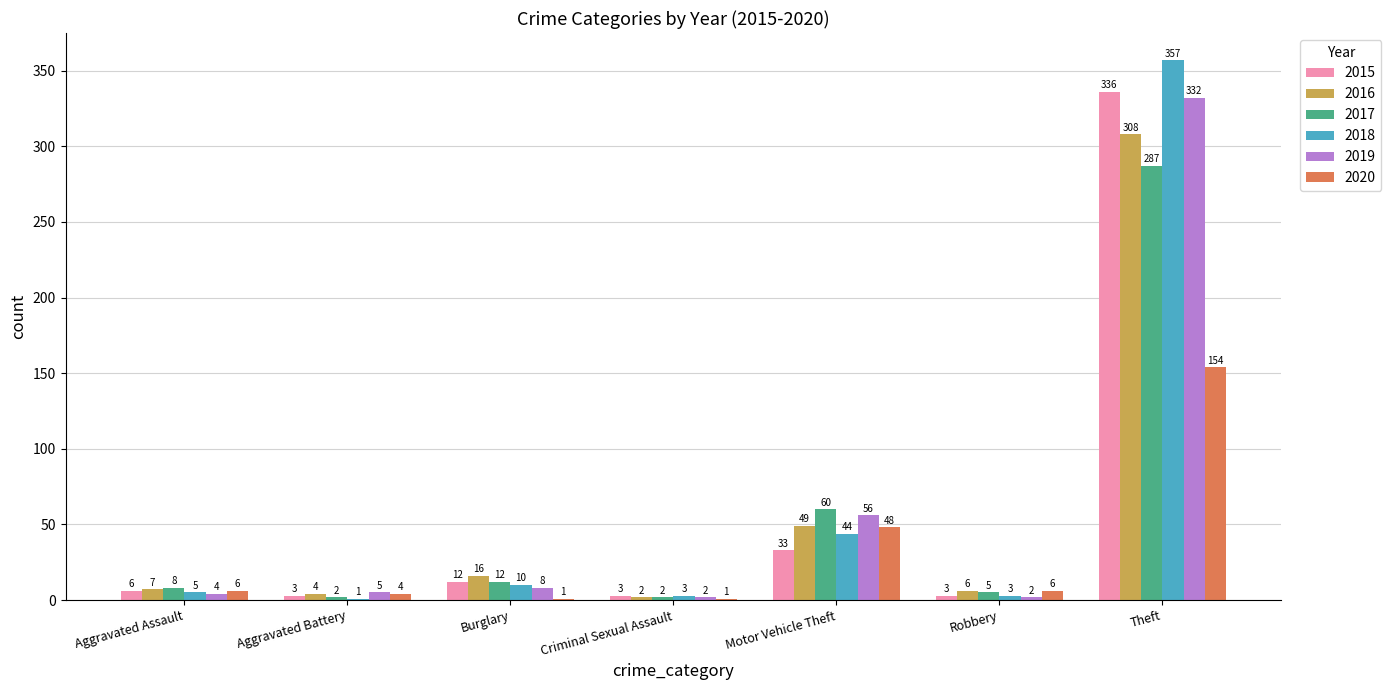

What is the sum of the 2017 values at Robbery and Theft?

292